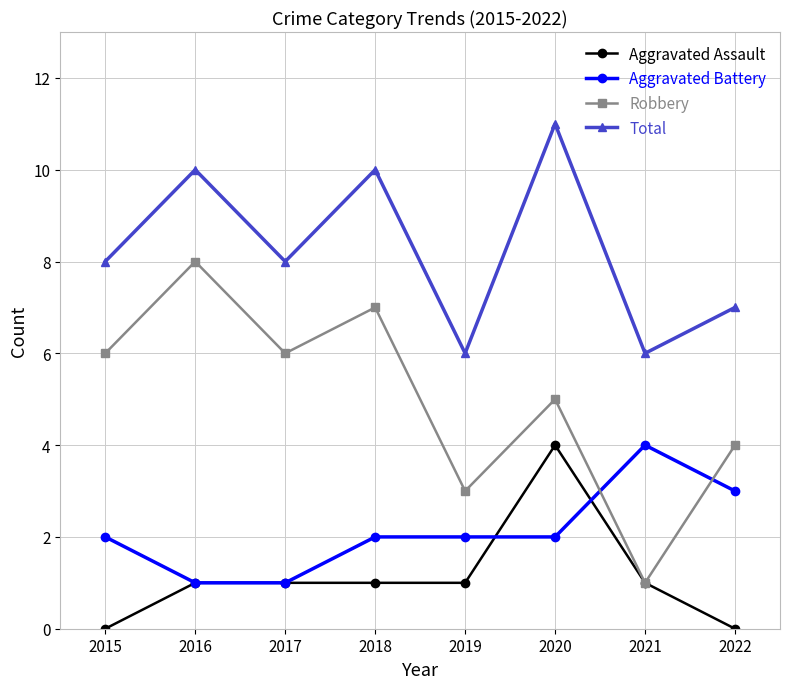

What is the average value of the Aggravated Battery series?

2